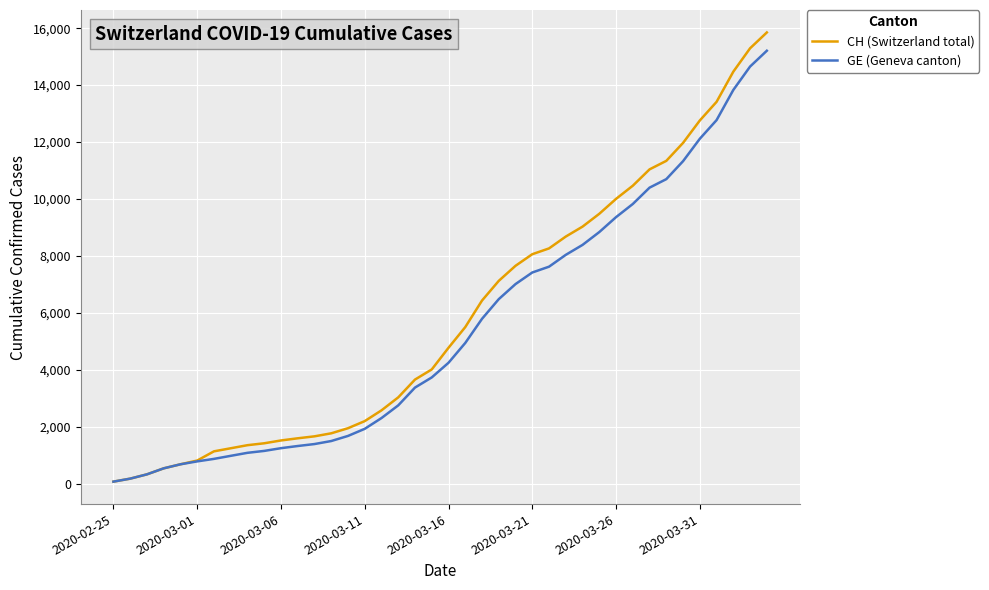

Rank the series by their average value, from lowest to highest.

GE (Geneva canton), CH (Switzerland total)